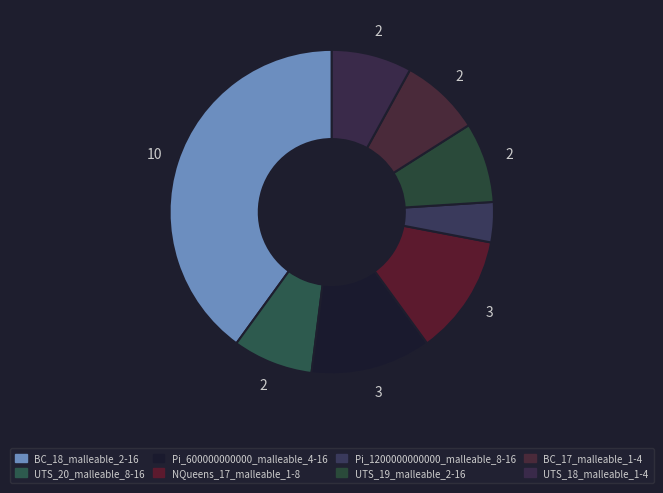

What is the largest slice in the pie chart?

BC_18_malleable_2-16